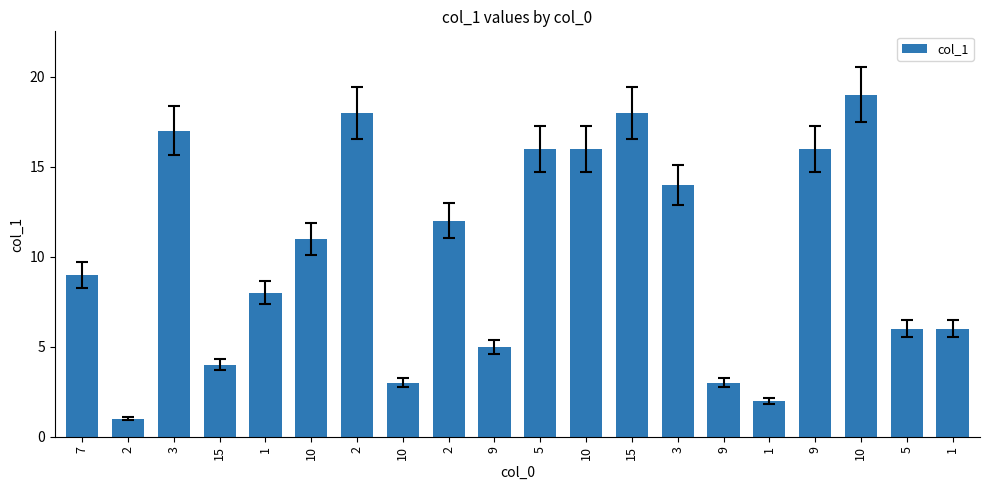

How many data points are less than 11?

10